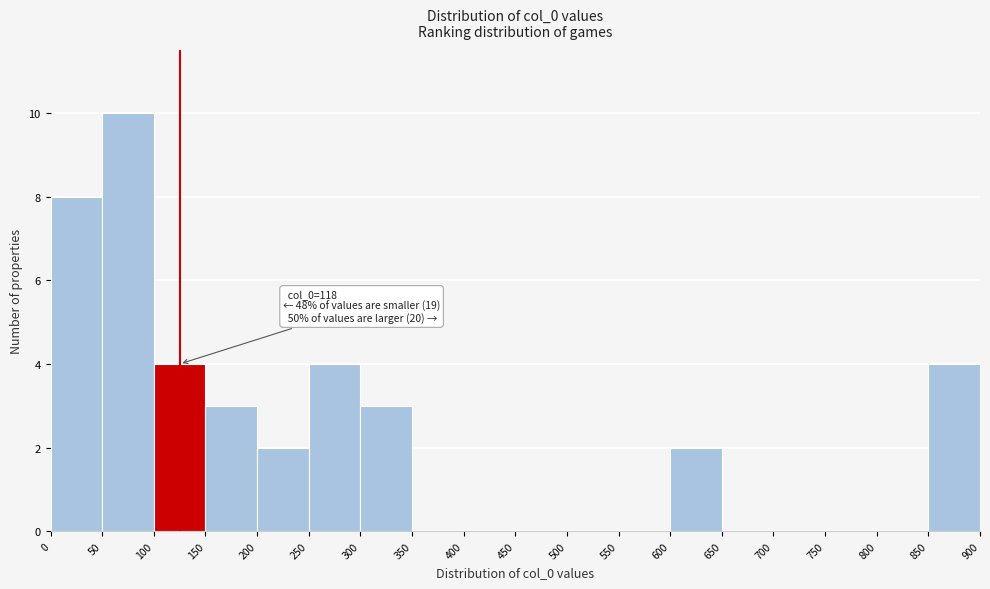

Over which range of the x-axis is the bar tallest?

50 to 100